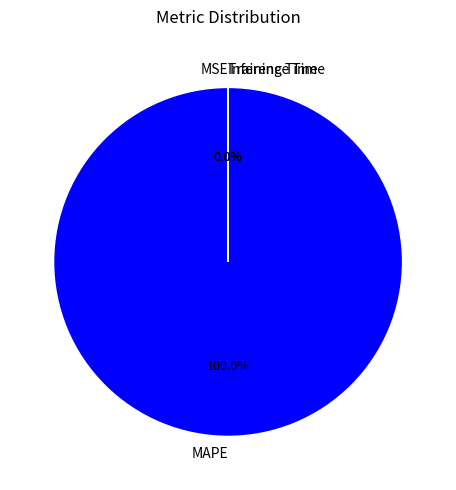

How many slices are in this pie chart?

4